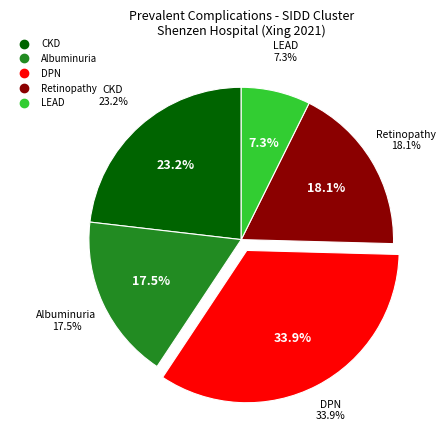

Rank the categories by value from lowest to highest.

LEAD, Albuminuria, Retinopathy, CKD, DPN